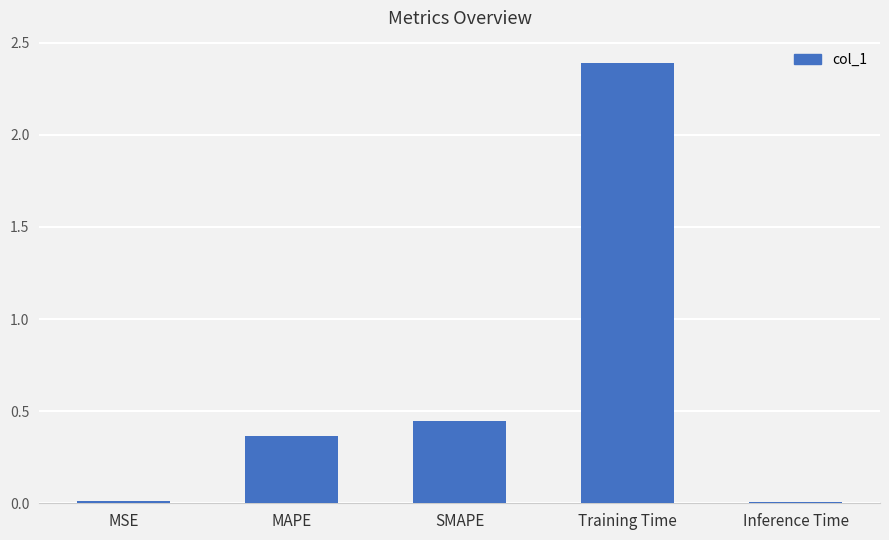

The value at Training Time is 4.0. True or false?

False